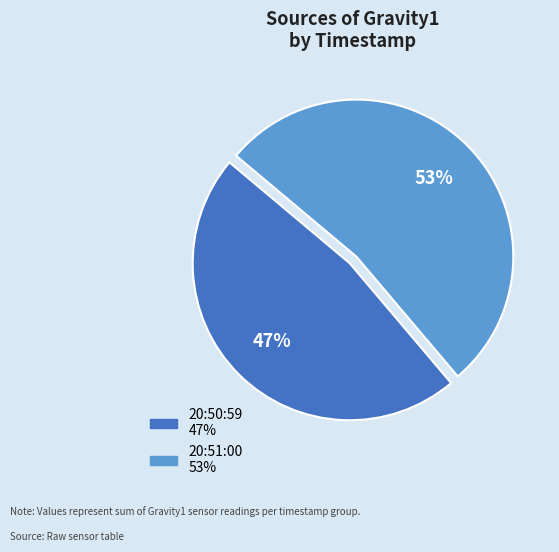

Is the sum of 20:51:00 and 20:50:59 greater than half?

Yes